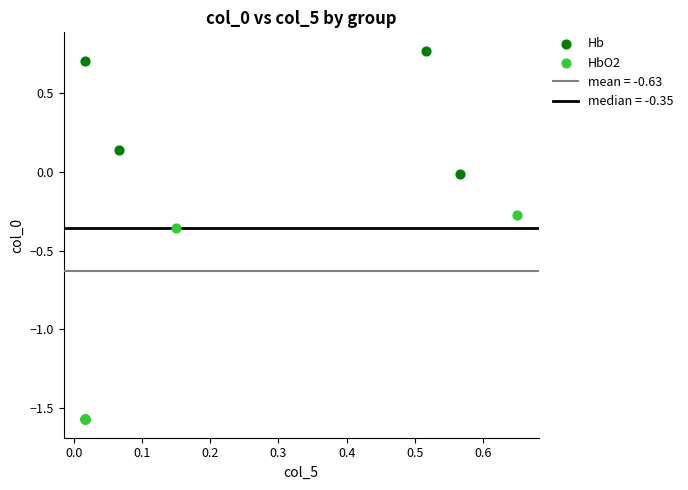

Which series contains the highest Y value?

Hb